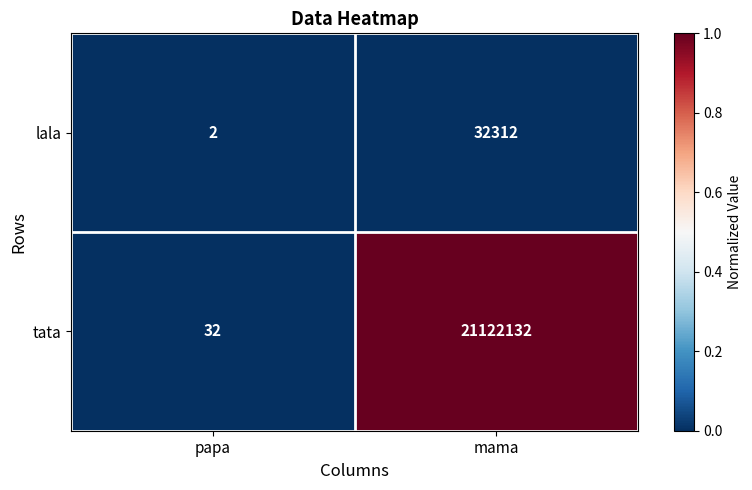

Reading left to right, extract all data points from this chart.

lala: papa=2	mama=32312
tata: papa=32	mama=21122132